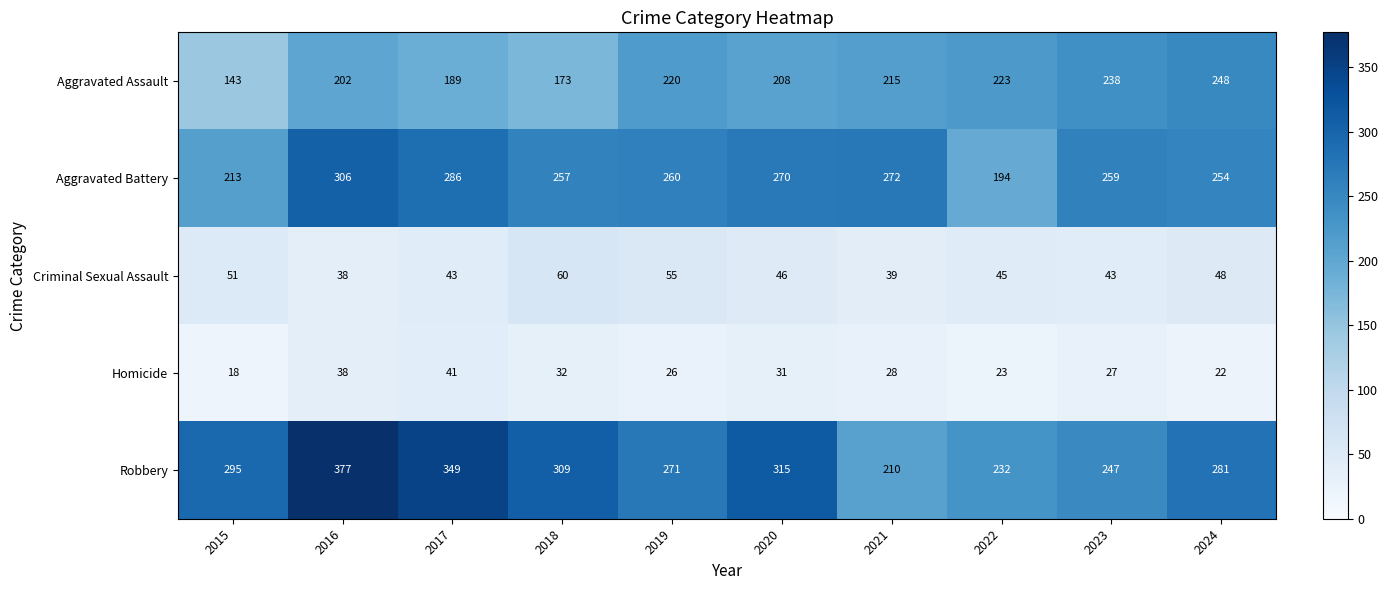

Which category has the lowest value across all series?

2015